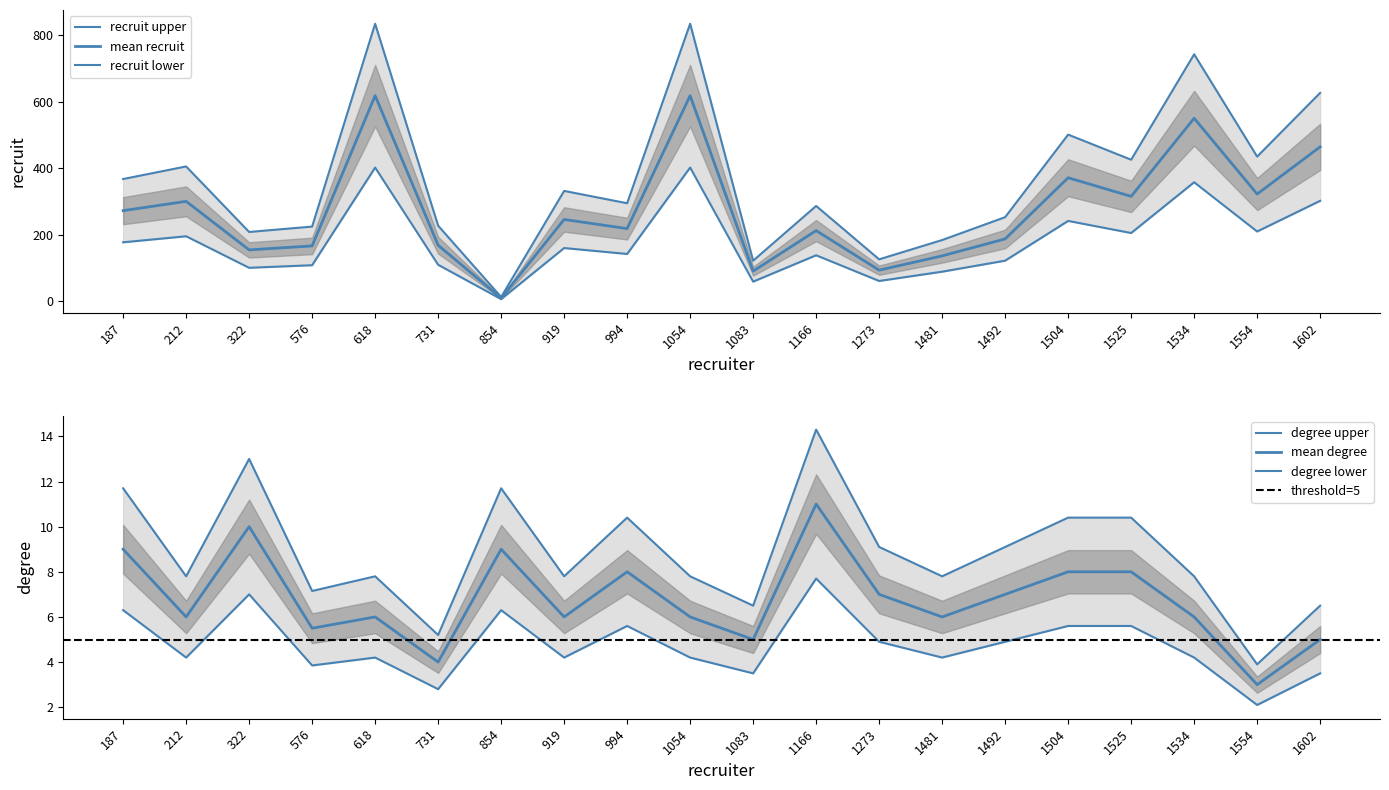

At which category does the chart reach its minimum across all series?

1554